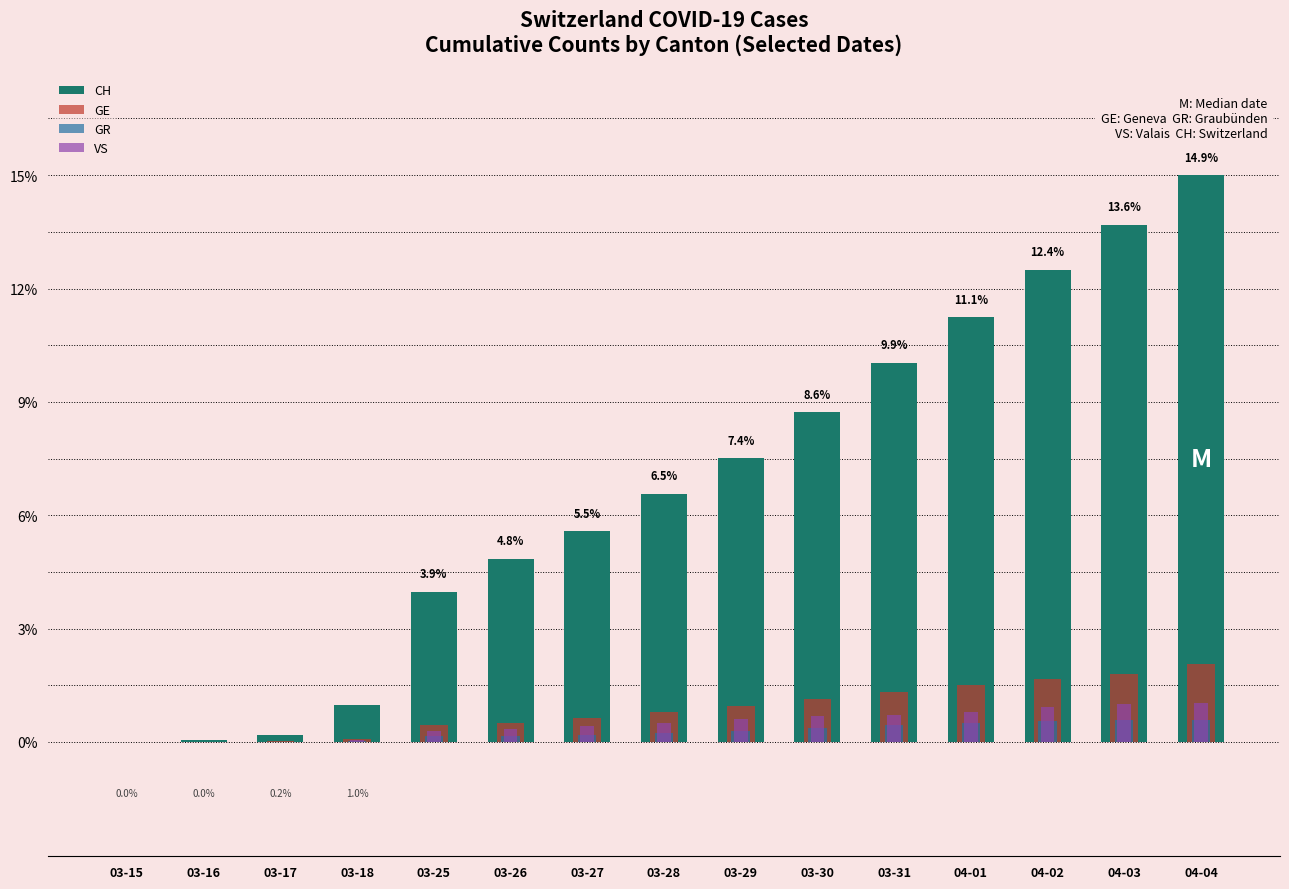

Reading left to right, extract all data points from this chart.

CH: 03-15=0.0	03-16=0.0	03-17=0.2	03-18=1.0	03-25=3.9	03-26=4.8	03-27=5.5	03-28=6.5	03-29=7.4	03-30=8.6	03-31=9.9	04-01=11.1	04-02=12.4	04-03=13.6	04-04=14.9
GE: 03-15=0.0	03-16=0.0	03-17=0.0	03-18=0.1	03-25=0.4	03-26=0.5	03-27=0.6	03-28=0.8	03-29=0.9	03-30=1.1	03-31=1.3	04-01=1.5	04-02=1.6	04-03=1.8	04-04=2.1
GR: 03-15=0.0	03-16=0.0	03-17=0.0	03-18=0.0	03-25=0.2	03-26=0.2	03-27=0.2	03-28=0.2	03-29=0.3	03-30=0.4	03-31=0.4	04-01=0.5	04-02=0.5	04-03=0.6	04-04=0.6
VS: 03-15=0.0	03-16=0.0	03-17=0.0	03-18=0.0	03-25=0.3	03-26=0.3	03-27=0.4	03-28=0.5	03-29=0.6	03-30=0.7	03-31=0.7	04-01=0.8	04-02=0.9	04-03=1.0	04-04=1.0